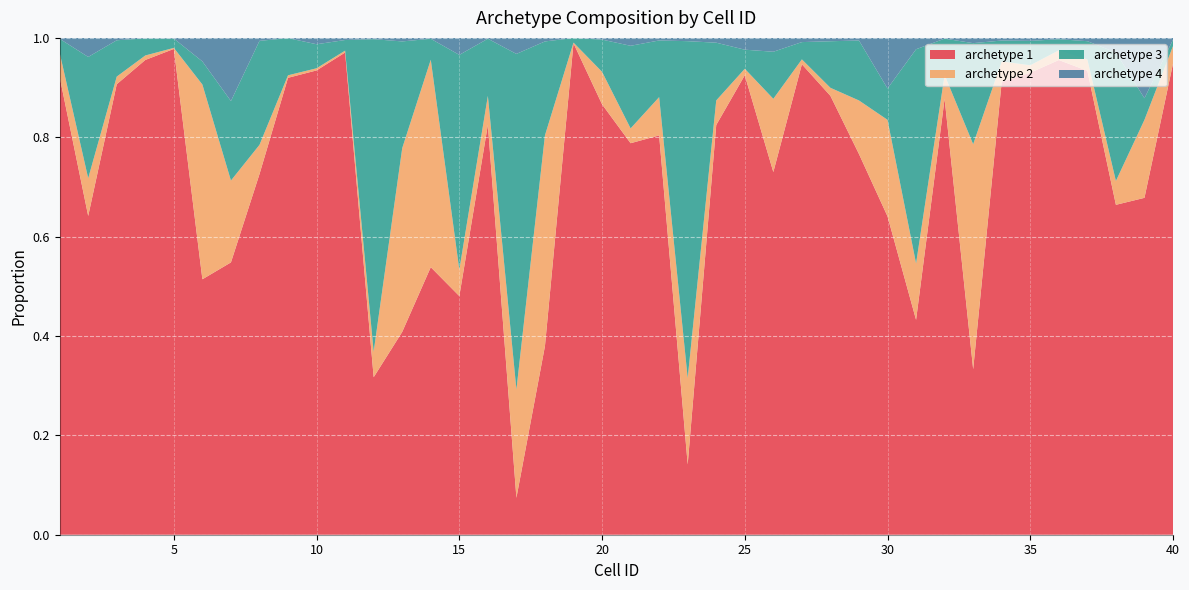

Reading left to right, extract all data points from this chart.

archetype 1: 1=0.9	2=0.6	3=0.9	4=1.0	5=1.0	6=0.5	7=0.5	8=0.7	9=0.9	10=0.9	11=1.0	12=0.3	13=0.4	14=0.5	15=0.5	16=0.8	17=0.1	18=0.4	19=1.0	20=0.9	21=0.8	22=0.8	23=0.1	24=0.8	25=0.9	26=0.7	27=0.9	28=0.9	29=0.8	30=0.6	31=0.4	32=0.9	33=0.3	34=0.9	35=0.9	36=1.0	37=0.9	38=0.7	39=0.7	40=0.9
archetype 2: 1=0.0	2=0.1	3=0.0	4=0.0	5=0.0	6=0.4	7=0.2	8=0.1	9=0.0	10=0.0	11=0.0	12=0.1	13=0.4	14=0.4	15=0.1	16=0.1	17=0.2	18=0.4	19=0.0	20=0.1	21=0.0	22=0.1	23=0.2	24=0.0	25=0.0	26=0.1	27=0.0	28=0.0	29=0.1	30=0.2	31=0.1	32=0.0	33=0.5	34=0.0	35=0.0	36=0.0	37=0.0	38=0.0	39=0.2	40=0.0
archetype 3: 1=0.0	2=0.2	3=0.1	4=0.0	5=0.0	6=0.0	7=0.2	8=0.2	9=0.1	10=0.0	11=0.0	12=0.6	13=0.2	14=0.0	15=0.4	16=0.1	17=0.7	18=0.2	19=0.0	20=0.1	21=0.2	22=0.1	23=0.7	24=0.1	25=0.0	26=0.1	27=0.0	28=0.1	29=0.1	30=0.1	31=0.4	32=0.1	33=0.2	34=0.0	35=0.0	36=0.0	37=0.0	38=0.3	39=0.0	40=0.0
archetype 4: 1=0.0	2=0.0	3=0.0	4=0.0	5=0.0	6=0.0	7=0.1	8=0.0	9=0.0	10=0.0	11=0.0	12=0.0	13=0.0	14=0.0	15=0.0	16=0.0	17=0.0	18=0.0	19=0.0	20=0.0	21=0.0	22=0.0	23=0.0	24=0.0	25=0.0	26=0.0	27=0.0	28=0.0	29=0.0	30=0.1	31=0.0	32=0.0	33=0.0	34=0.0	35=0.0	36=0.0	37=0.0	38=0.0	39=0.1	40=0.0